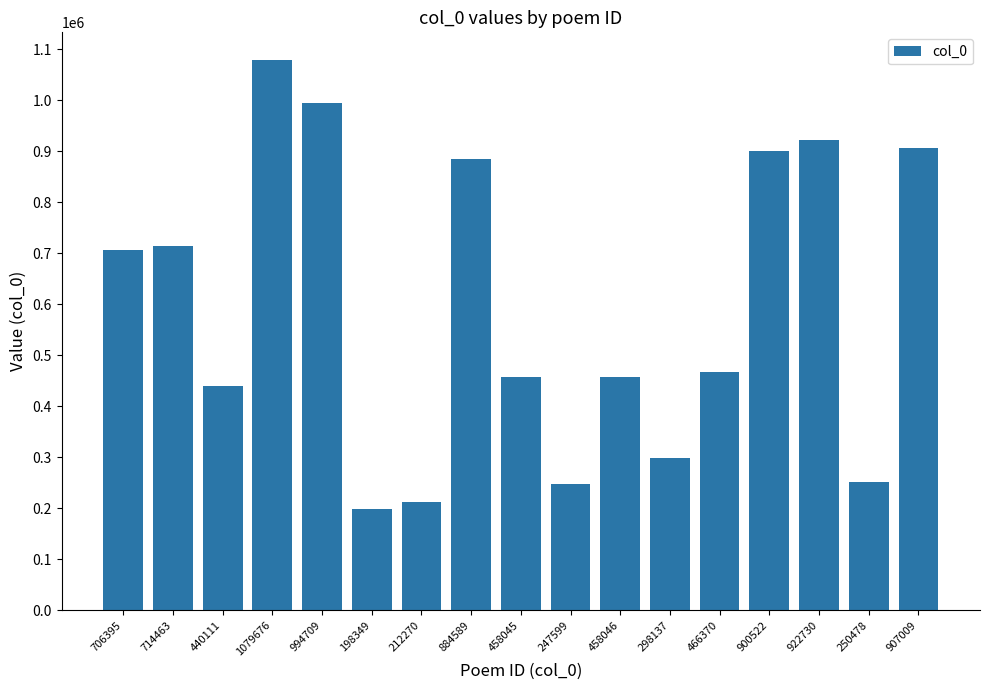

At which category does the chart reach its peak across all series?

1079676